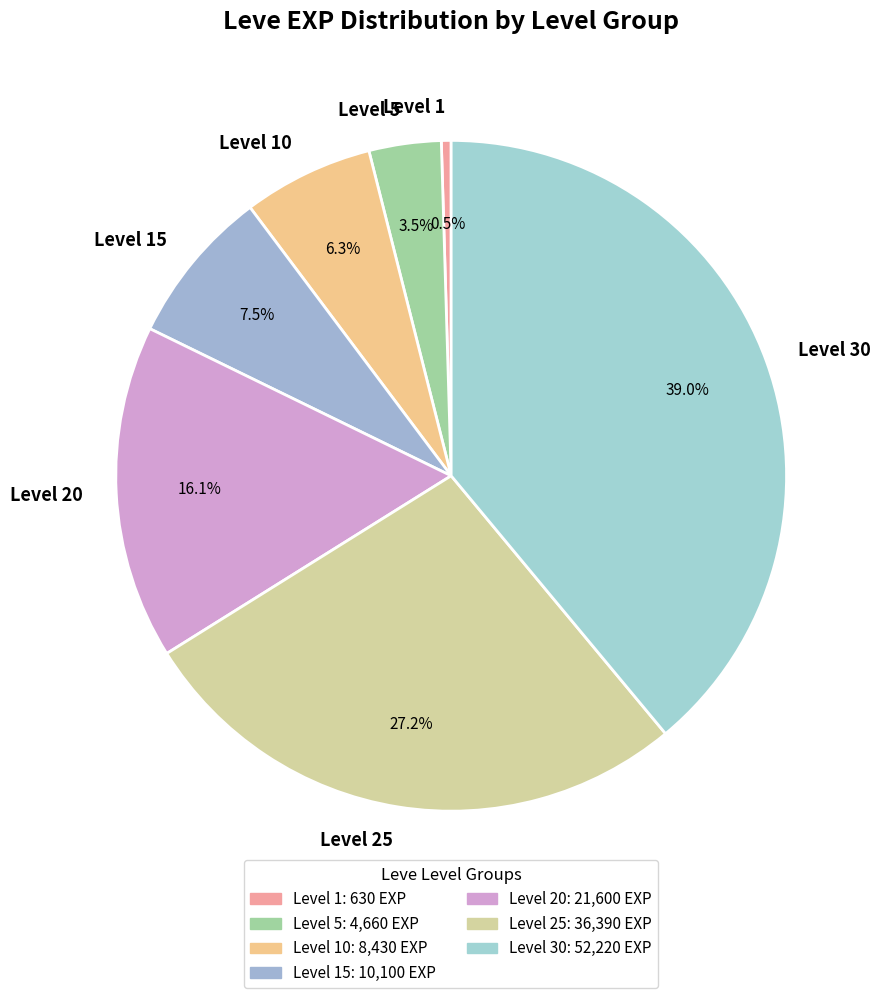

Does Level 25 account for over 50% of the chart?

No